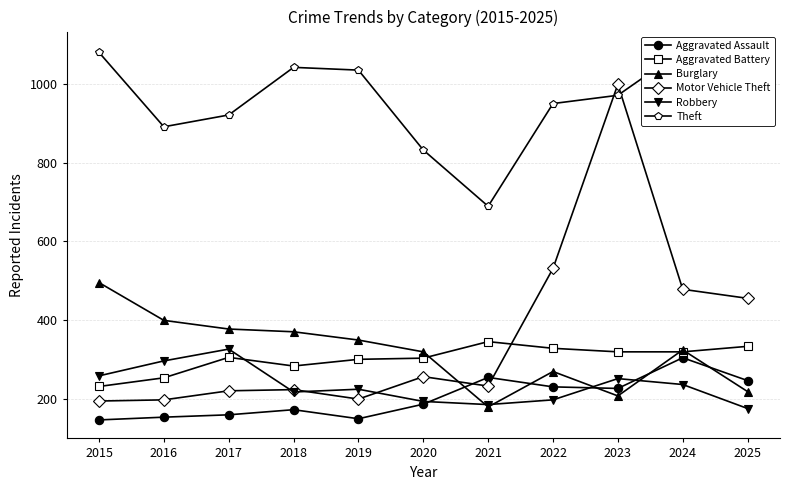

How many categories are shown in the chart?

11